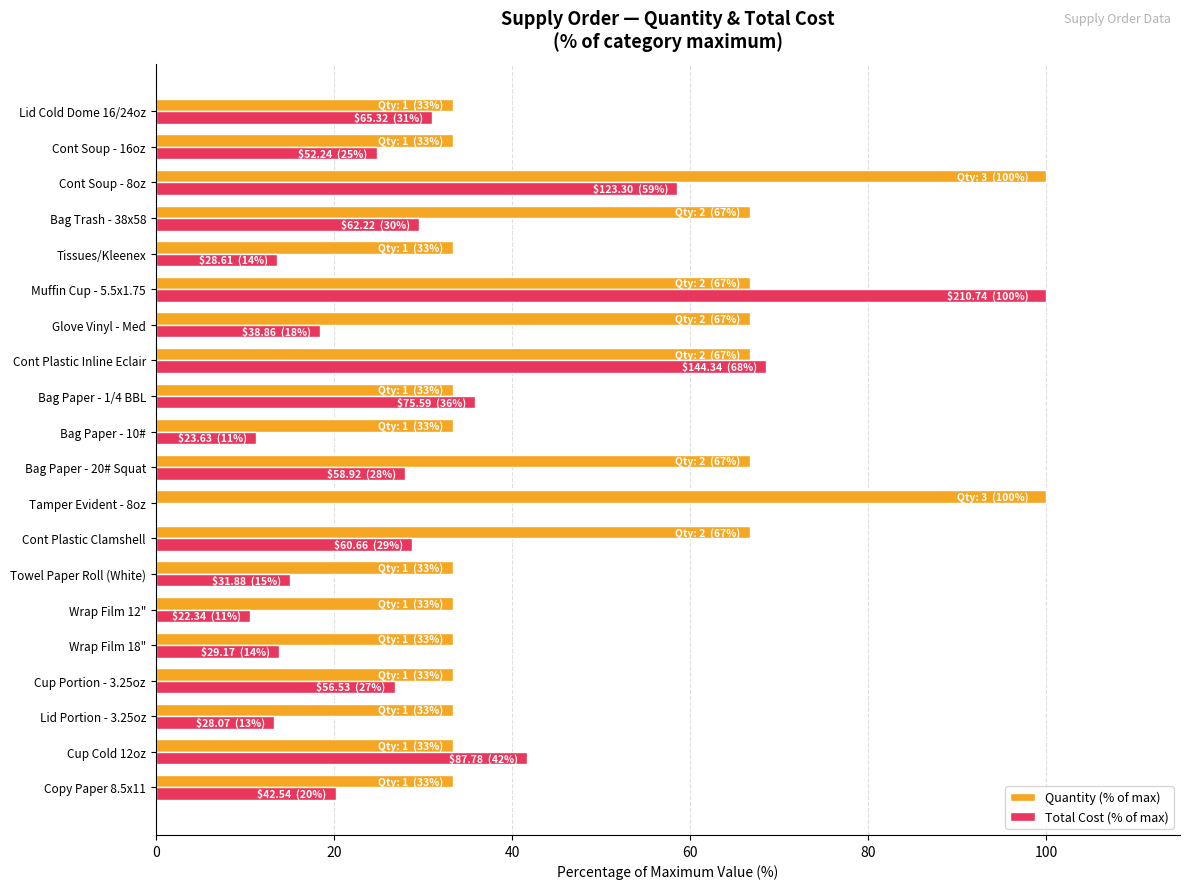

What is the sum of the Total Cost (% of max) values at Towel Paper Roll (White) and Cont Soup - 16oz?

39.9